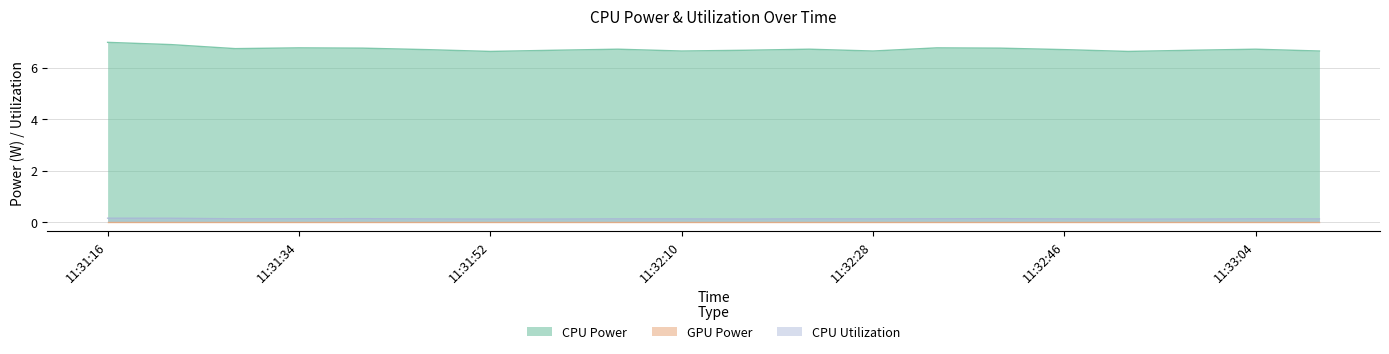

Where is the first local maximum for CPU Utilization?

11:31:40